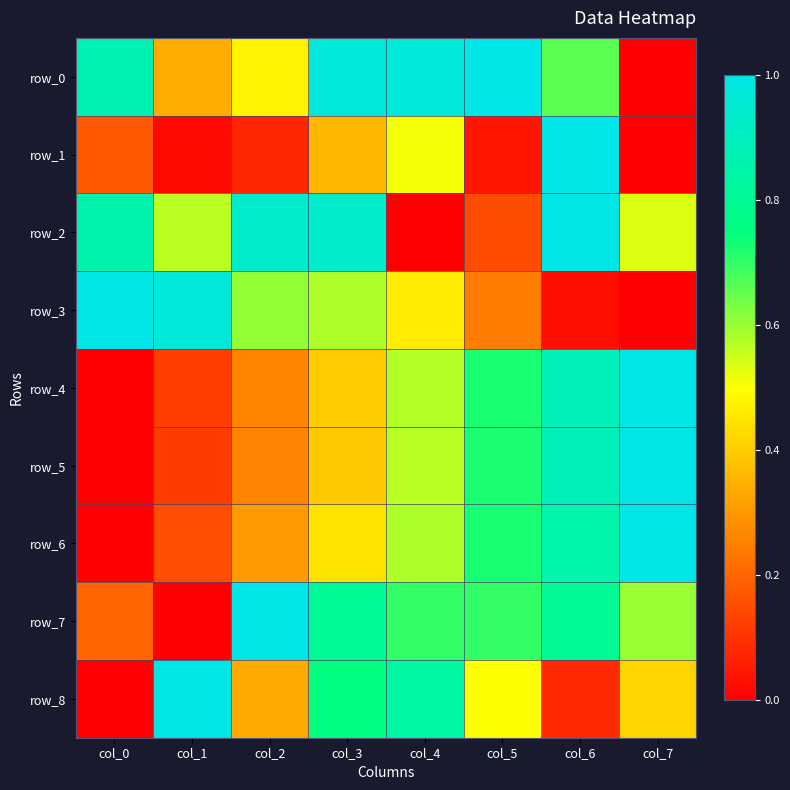

Reading right to left, extract all data points from this chart.

row_0: 0.0	0.7	1.0	1.0	1.0	0.5	0.3	0.9
row_1: 0.0	1.0	0.0	0.5	0.4	0.1	0.0	0.2
row_2: 0.5	1.0	0.2	0.0	0.9	0.9	0.6	0.9
row_3: 0.0	0.0	0.2	0.5	0.6	0.6	1.0	1.0
row_4: 1.0	0.9	0.7	0.6	0.4	0.3	0.1	0.0
row_5: 1.0	0.9	0.7	0.6	0.4	0.3	0.1	0.0
row_6: 1.0	0.9	0.7	0.6	0.4	0.3	0.2	0.0
row_7: 0.6	0.8	0.7	0.7	0.8	1.0	0.0	0.2
row_8: 0.4	0.1	0.5	0.8	0.8	0.3	1.0	0.0